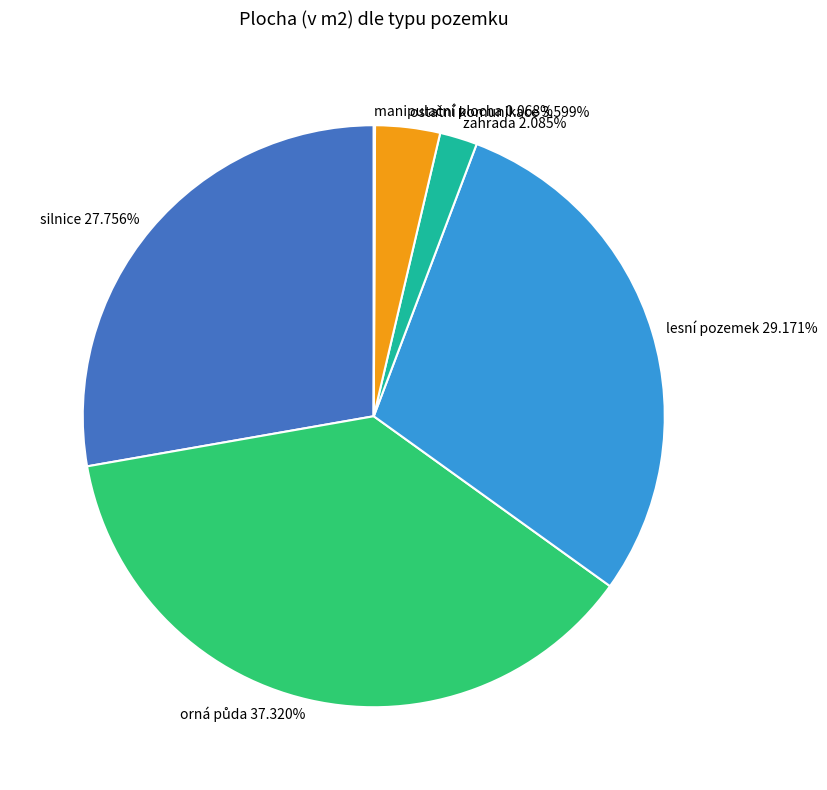

What is the ratio of the value at silnice 27.756% to the value at zahrada 2.085%?

13.3